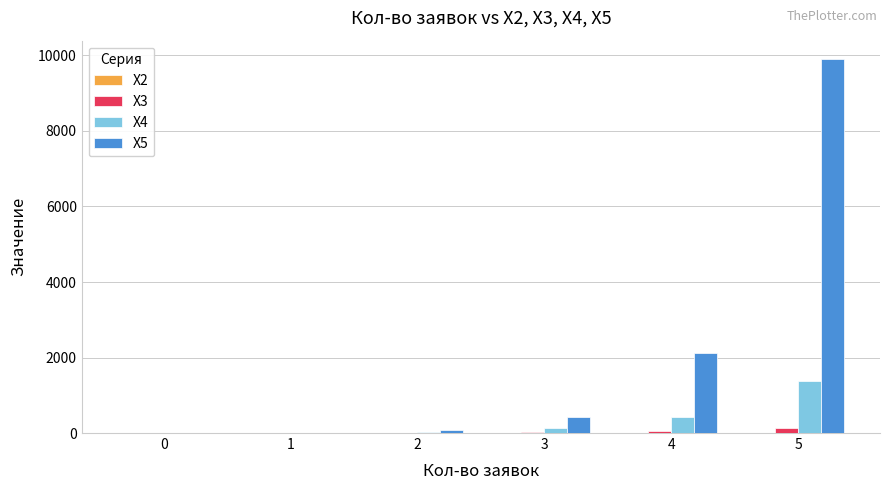

The value of X5 at 3 is 426. True or false?

True